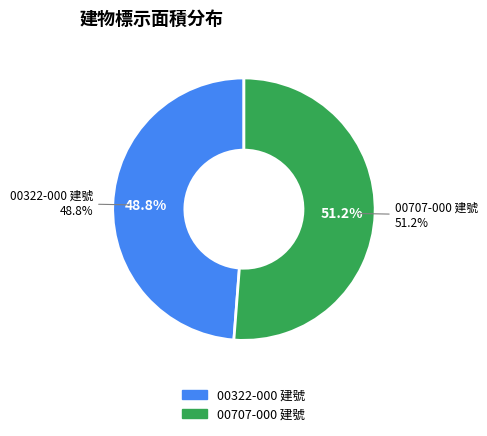

How many slices are in this pie chart?

2